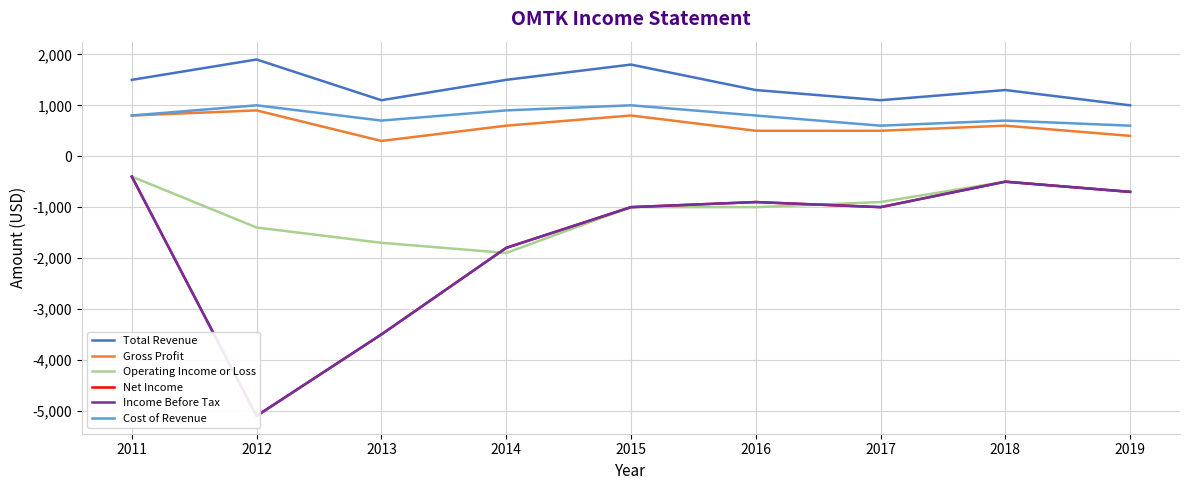

How many values in the Operating Income or Loss series exceed -1000?

4